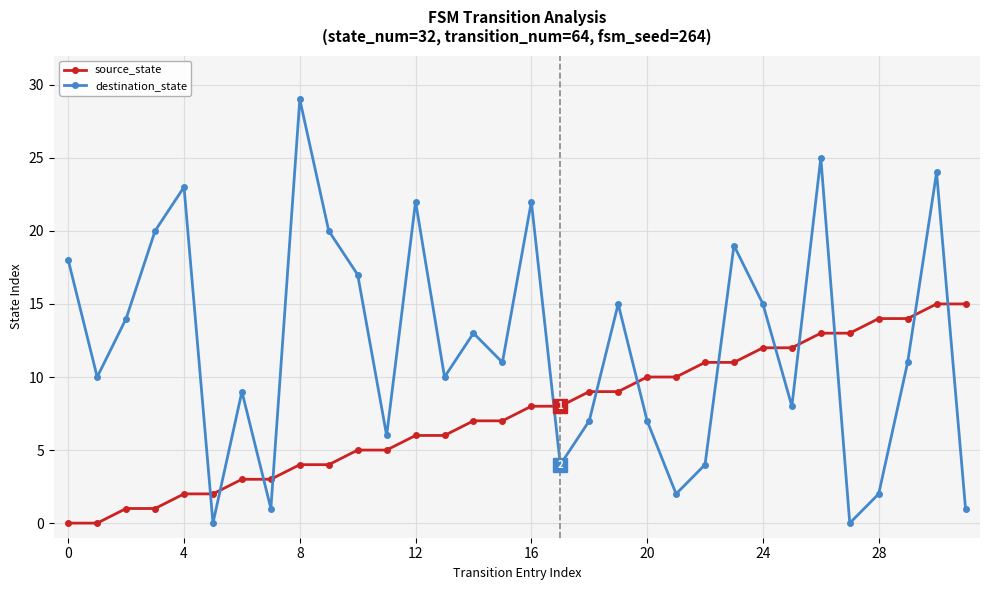

After their last crossing, which series has the higher values: source_state or destination_state?

source_state